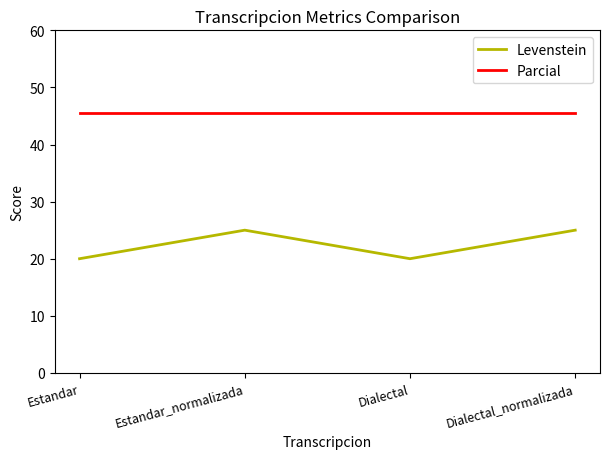

Reading right to left, list all the values displayed in this chart.

Levenstein: Dialectal_normalizada=25.0	Dialectal=20.0	Estandar_normalizada=25.0	Estandar=20.0
Parcial: Dialectal_normalizada=45.5	Dialectal=45.5	Estandar_normalizada=45.5	Estandar=45.5